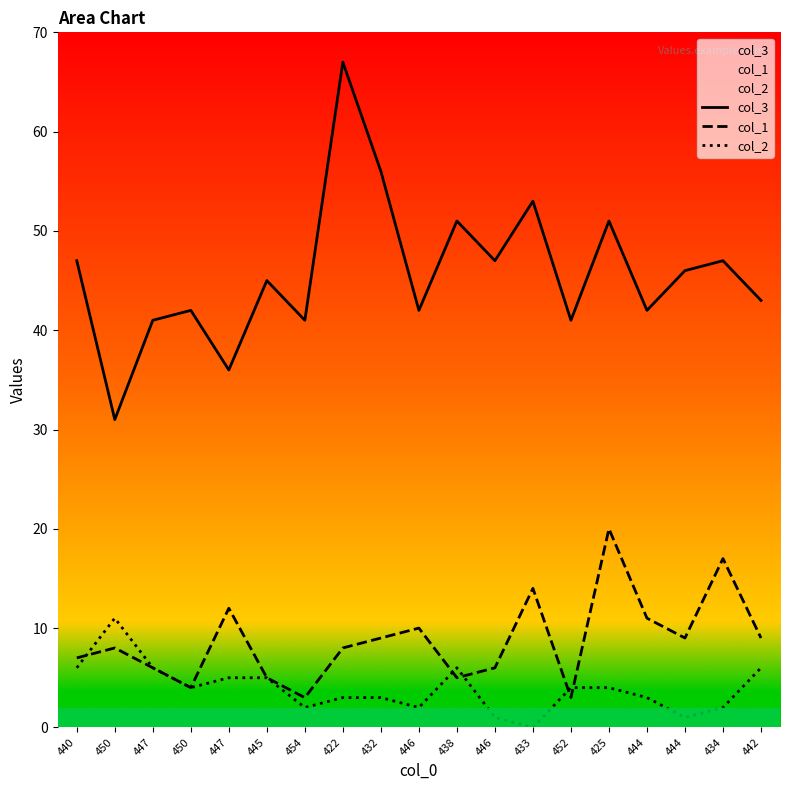

How many data points does each series have?

19